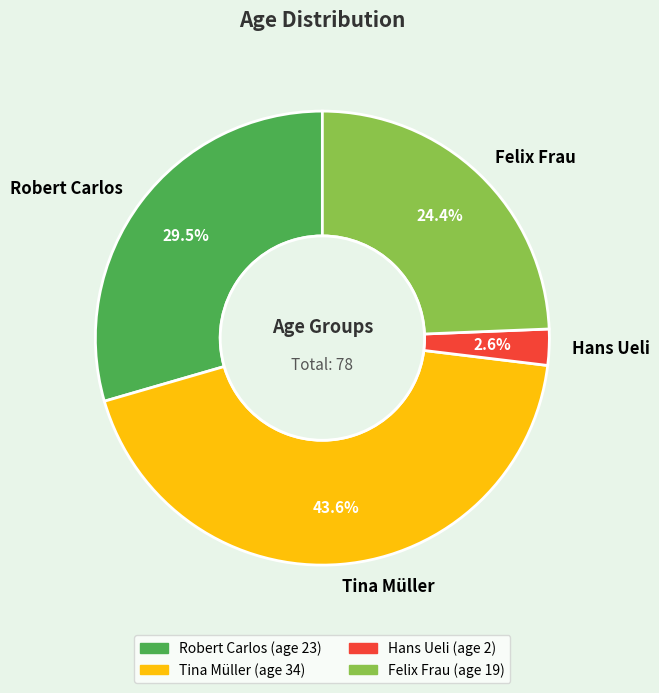

What is the smallest slice in the pie chart?

Hans Ueli